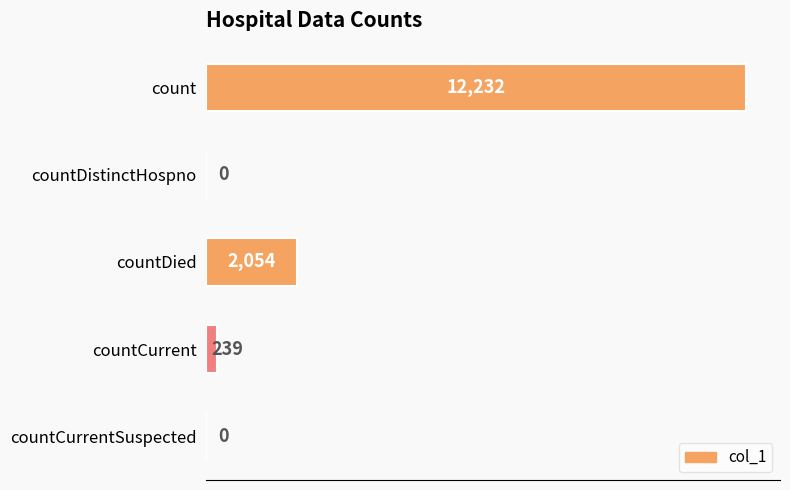

What is the change in value from countDied to countCurrent?

-1815